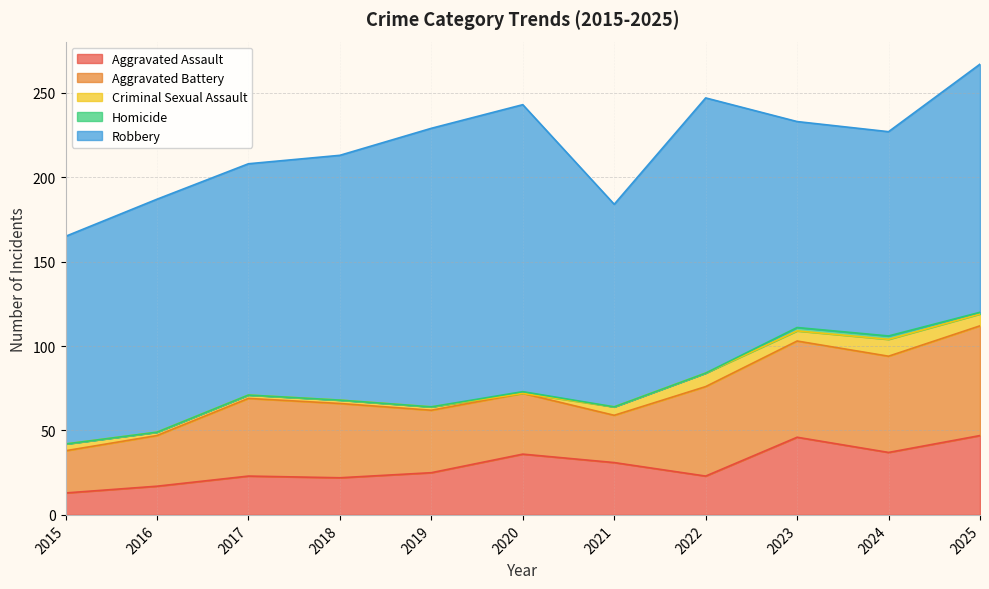

Is it true that Aggravated Battery equals 57 at 2024?

True